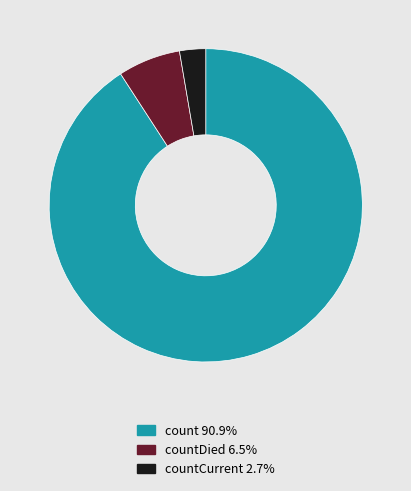

Count the number of slices in the pie.

3